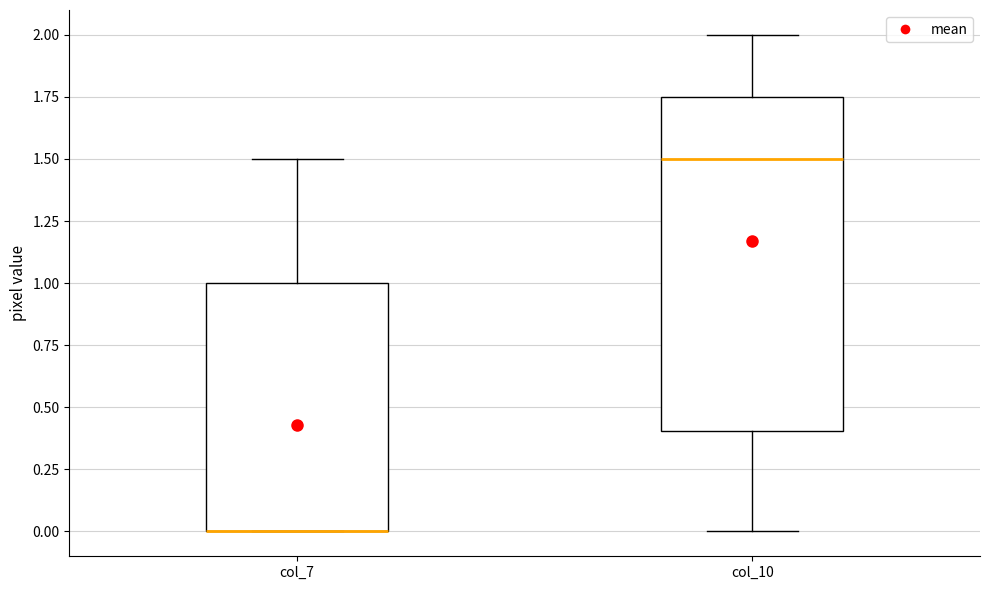

Reading left to right, transcribe this box plot: for each box, give where its median line is, the range the box spans, and where its two whiskers end, as read against the y-axis. The values are not printed on the chart, so give them approximately, as read against the axis.

col_7: median 0.00 (drawn on the box's lower edge), box 0.00 to 1.00, whiskers 0.00 to 1.50
col_10: median 1.50, box 0.40 to 1.75, whiskers 0.00 to 2.00